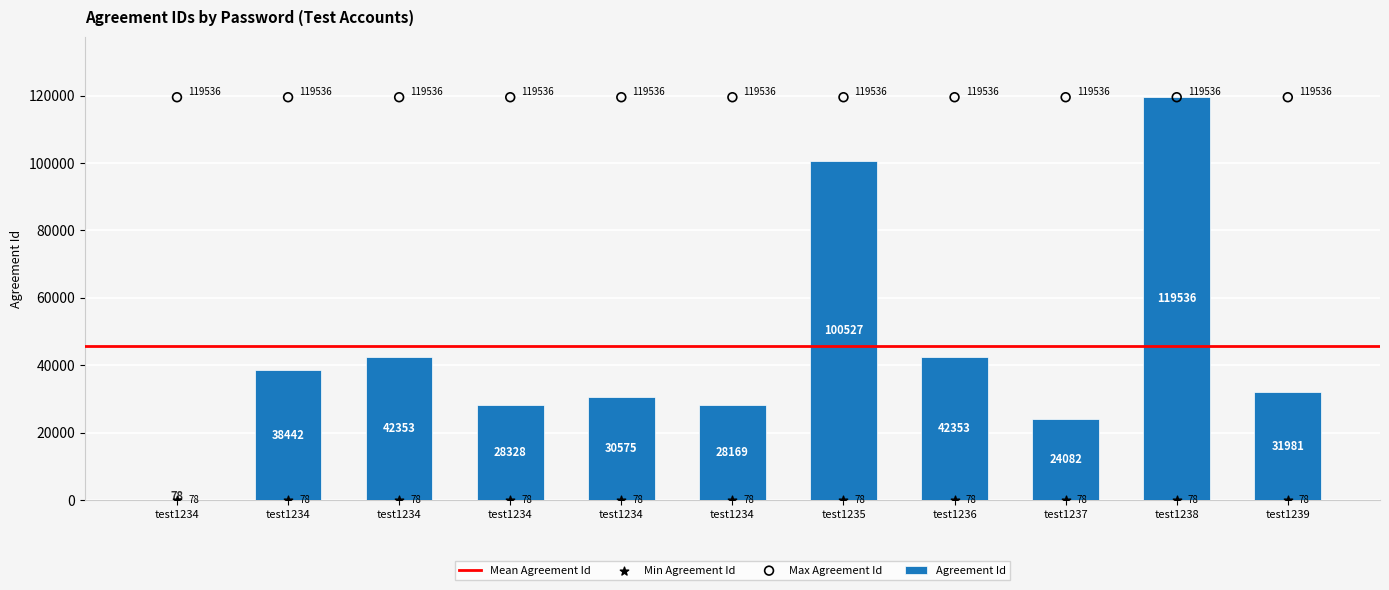

What is the change in value from test1234_42353 to test1234_30575?

-11778